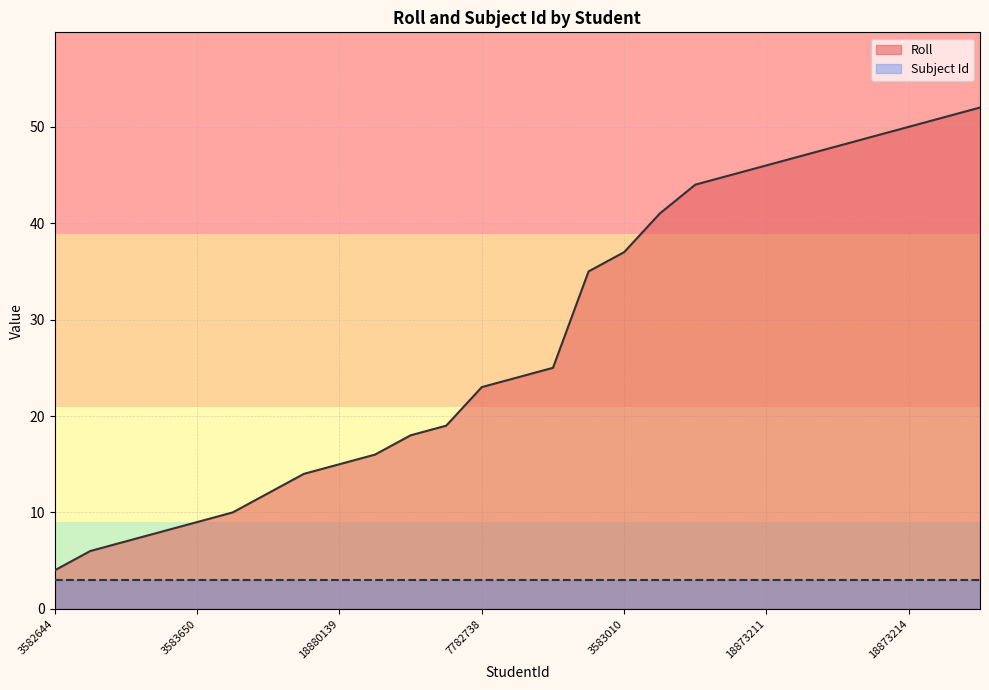

Rank the categories by value from lowest to highest.

3582644, 3584092, 3583011, 3584090, 3583650, 18873207, 3582645, 3584089, 18880139, 3582642, 9538962, 18873208, 7782738, 3583660, 3582641, 18880144, 3583010, 3583654, 3582648, 18873210, 18873211, 18873212, 18873213, 18873206, 18873214, 18873215, 18873216